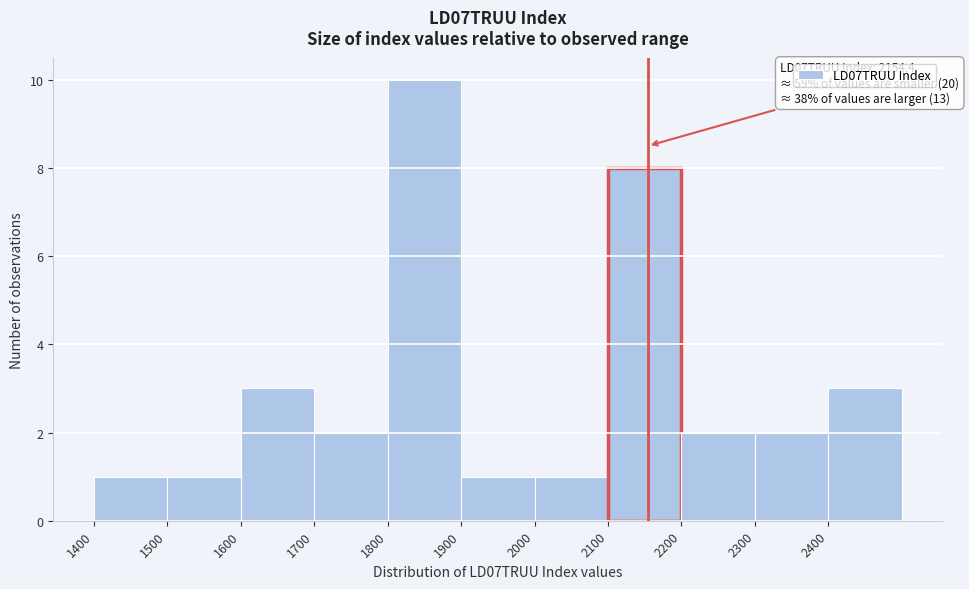

Which range on the x-axis has the tallest bar?

1800 to 1900